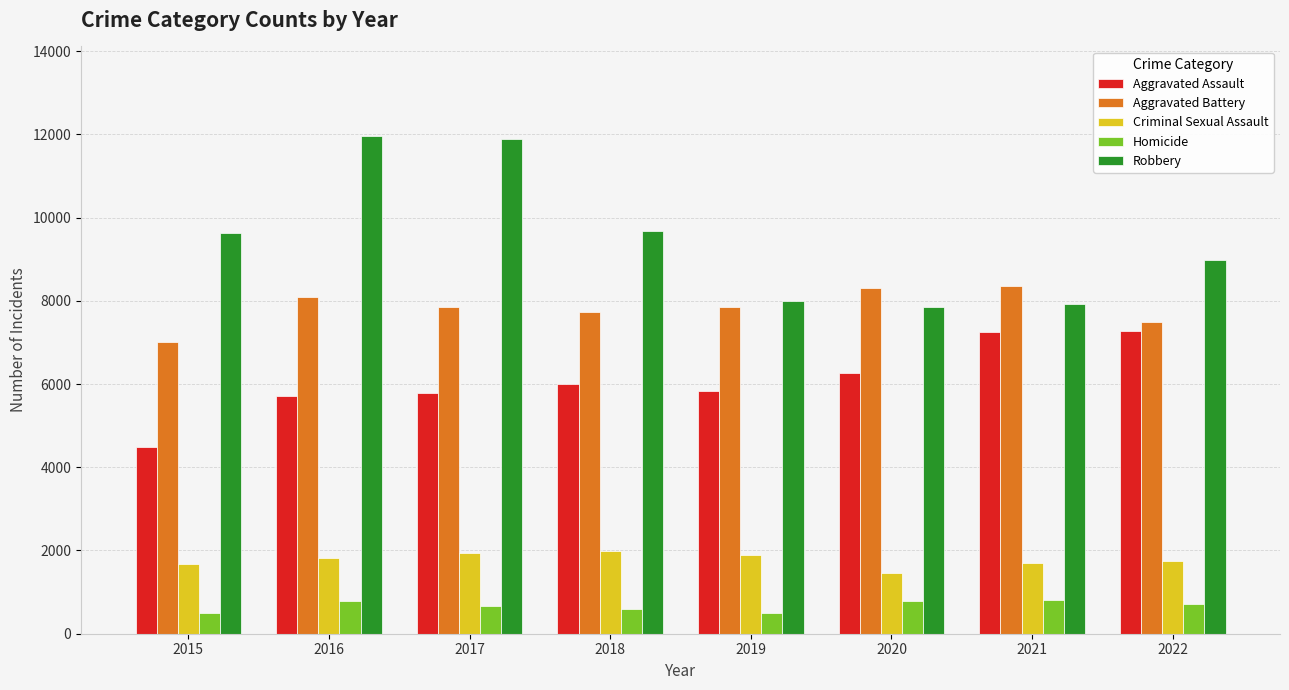

What is the minimum value shown in the chart?

496